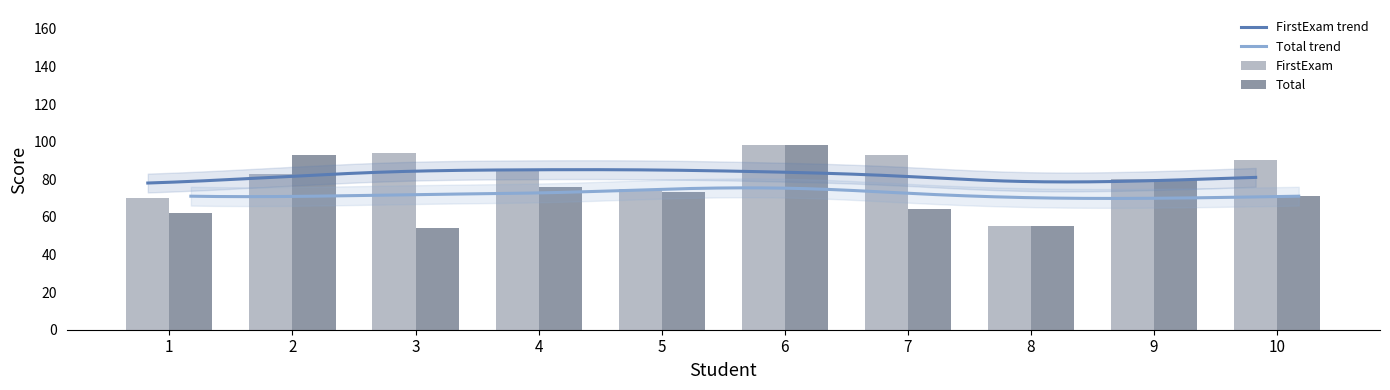

The FirstExam series shows 98 at 6. True or false?

True